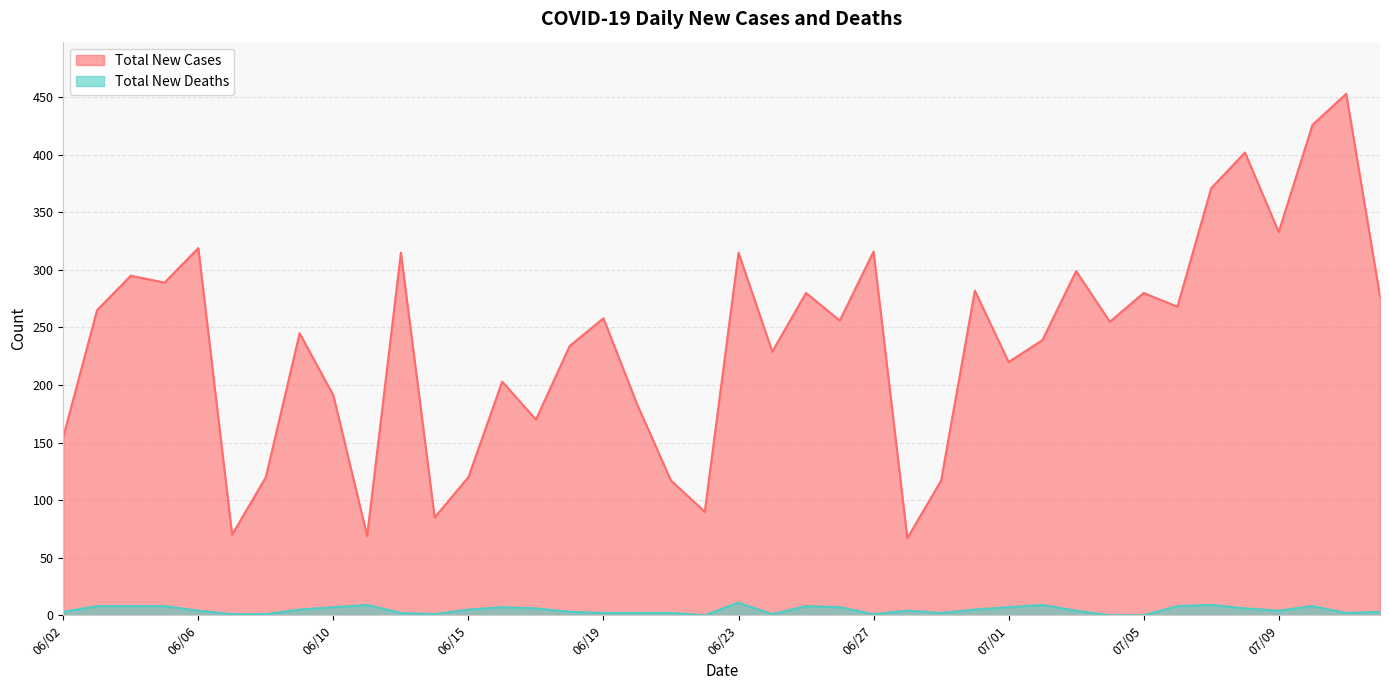

At which label is Total New Cases closest to 260?

06/19